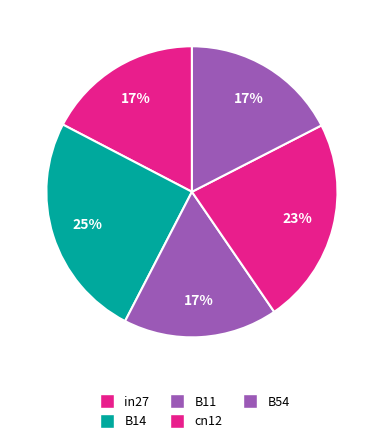

How many slices are in this pie chart?

5